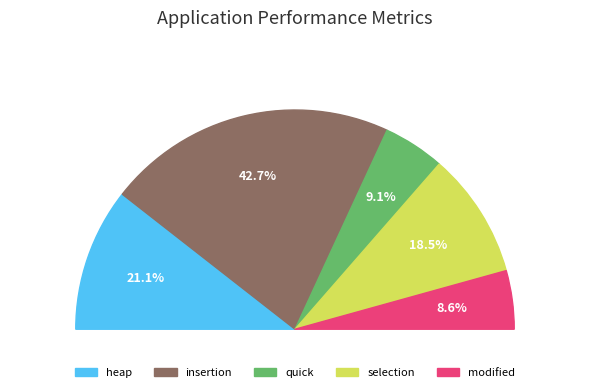

Is there any slice that represents more than half of the pie?

No